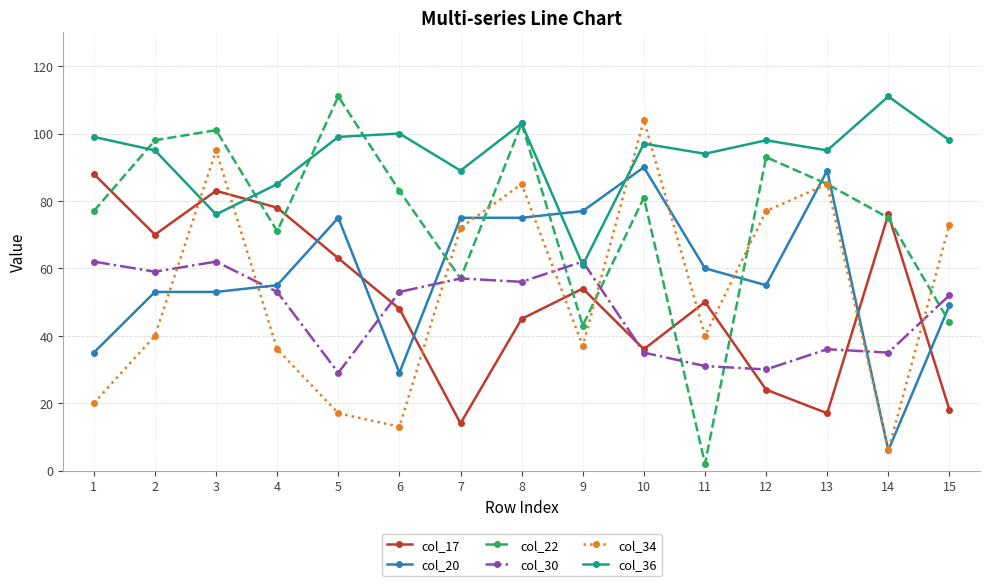

What is the spread (max minus min) of values at 1?

79